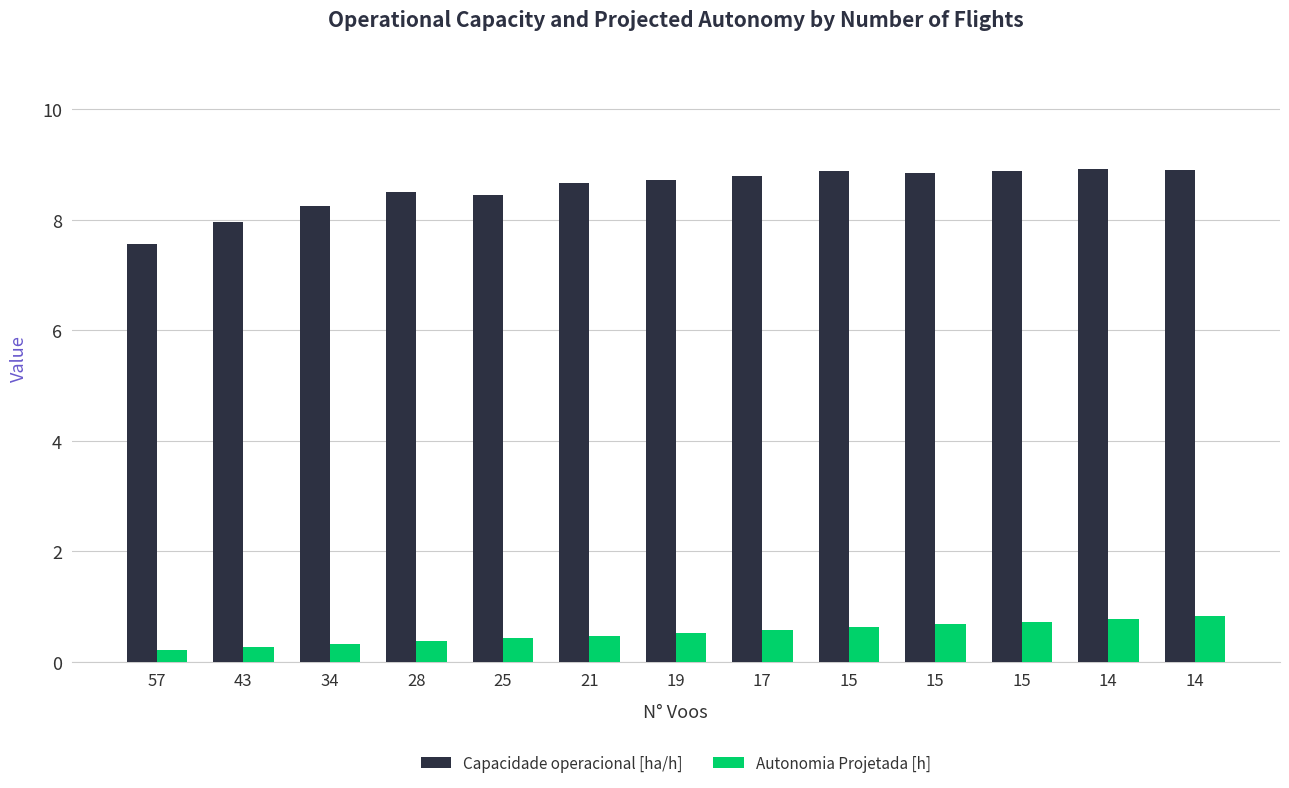

Which series has the widest spread of values?

Capacidade operacional [ha/h]